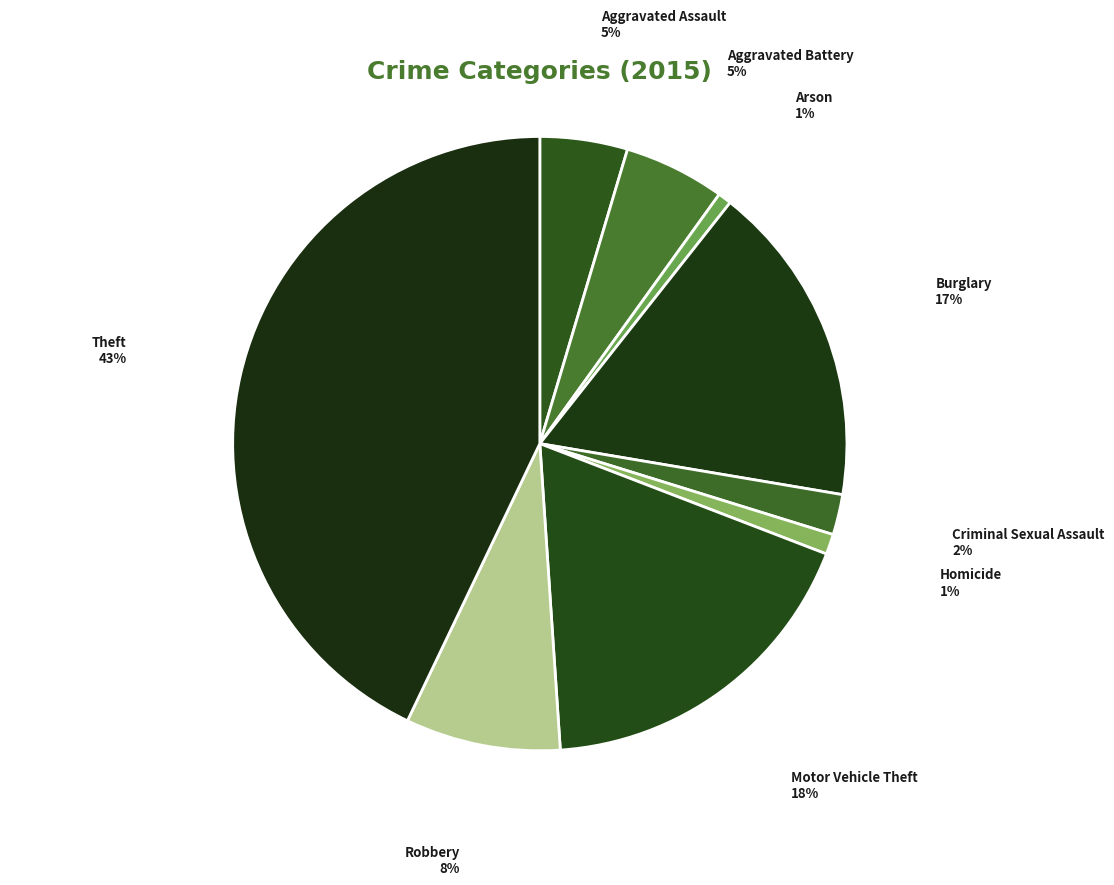

How many slices are in this pie chart?

9